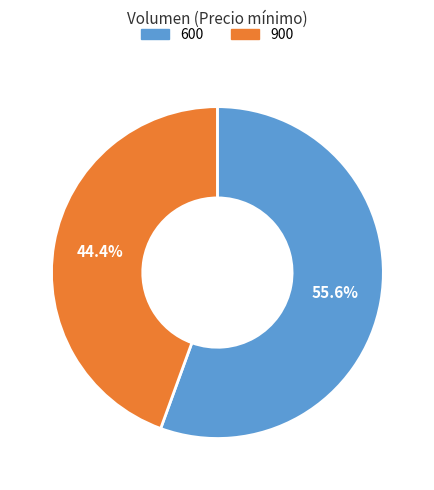

Is it true that 600 is 56% of the pie?

True